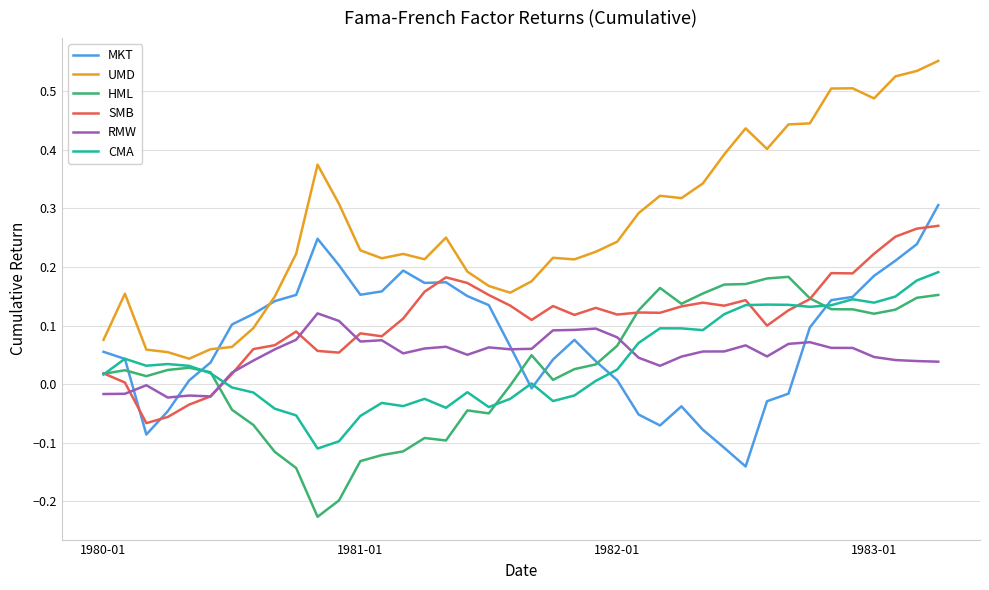

True or false: RMW and UMD intersect in this chart.

False